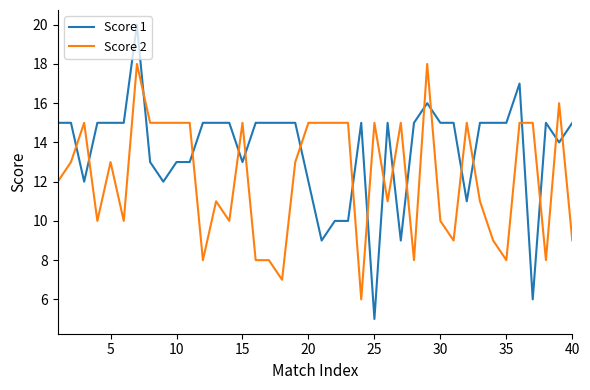

What is the difference between the maximum and minimum values in the Score 2 series?

12